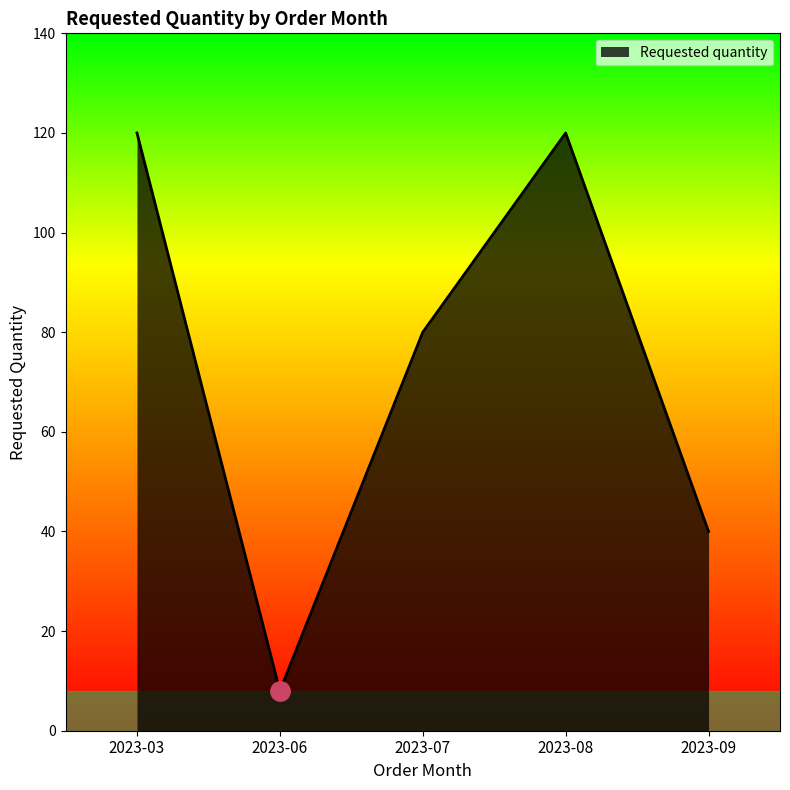

Which label corresponds to the smallest value in the chart?

2023-06